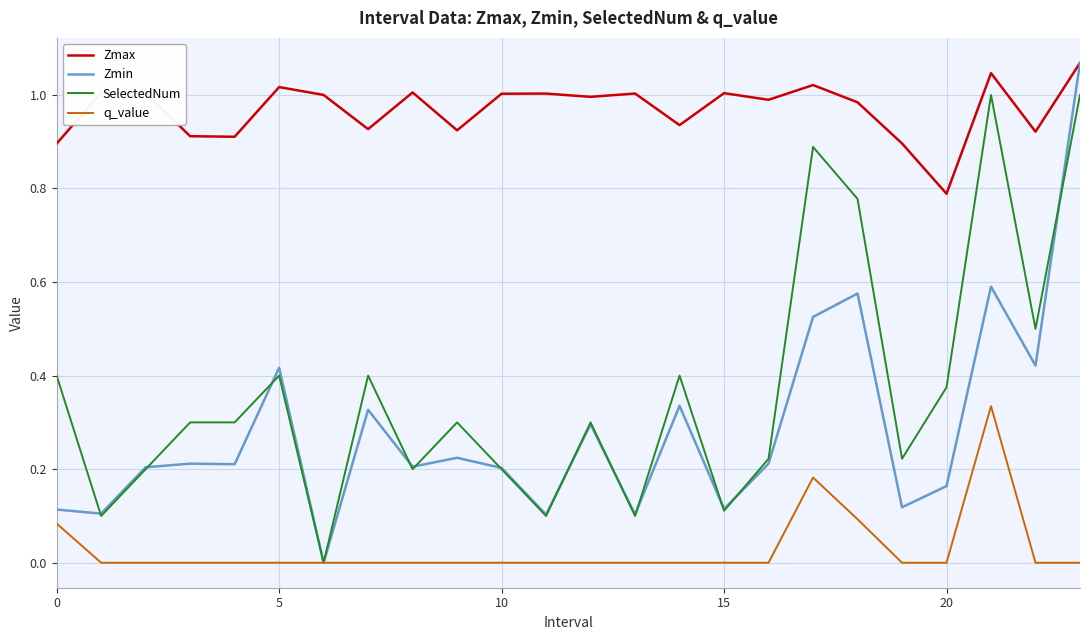

Which series has the largest range (max minus min)?

Zmin